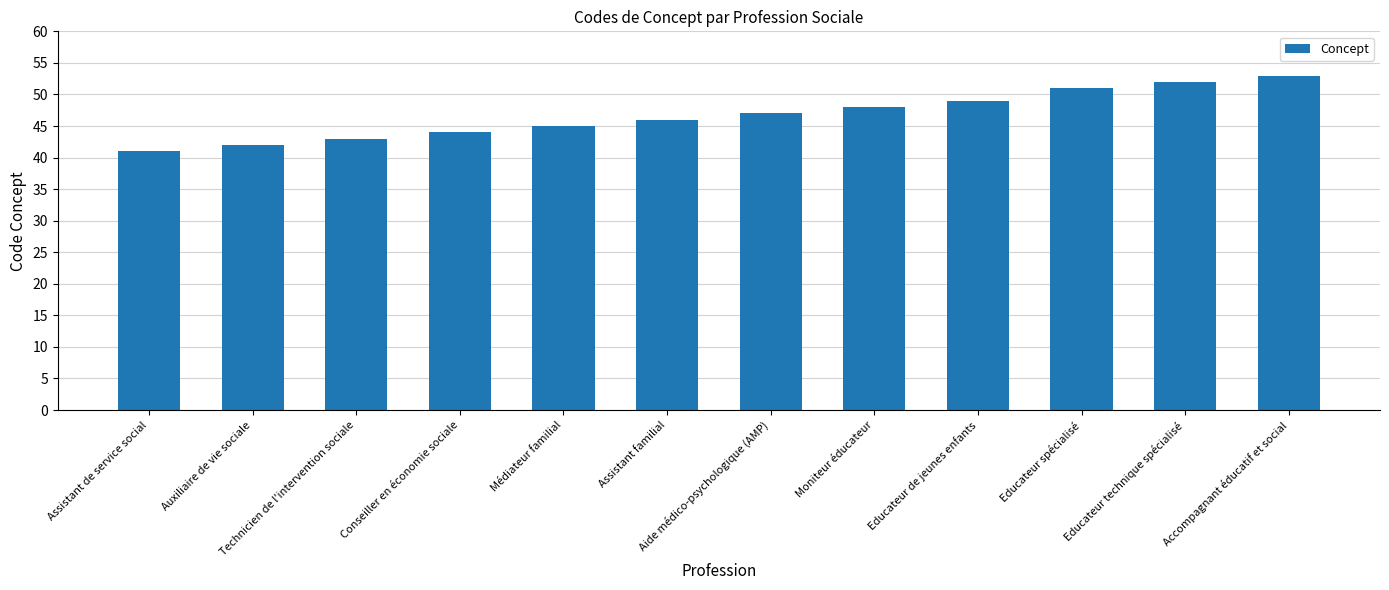

Read the value at Aide médico-psychologique (AMP), to the nearest 10.

50